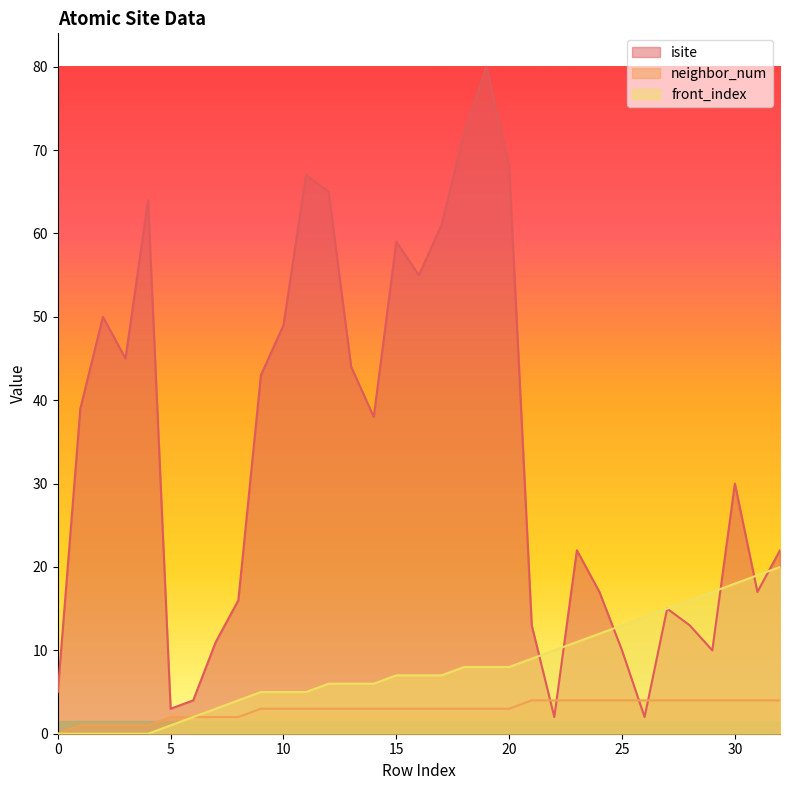

Does the chart have visible grid lines?

No